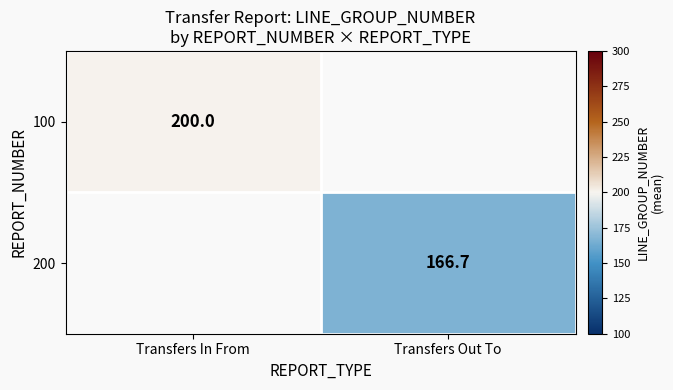

Which has a higher value, Transfers Out To or Transfers In From?

Transfers In From